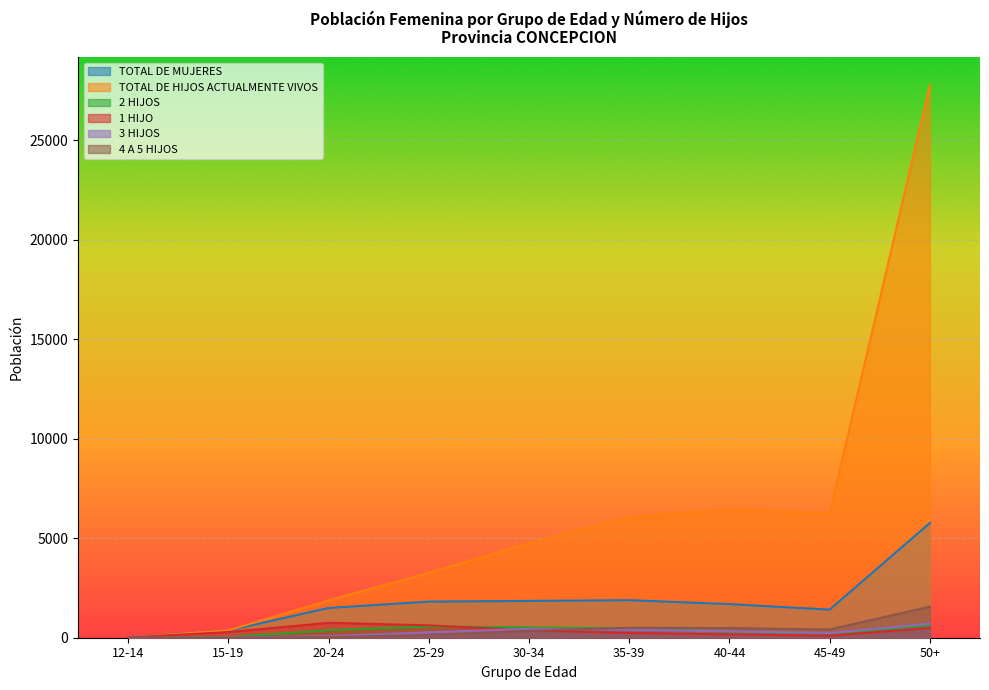

What is the sum of all TOTAL DE MUJERES values?

16319